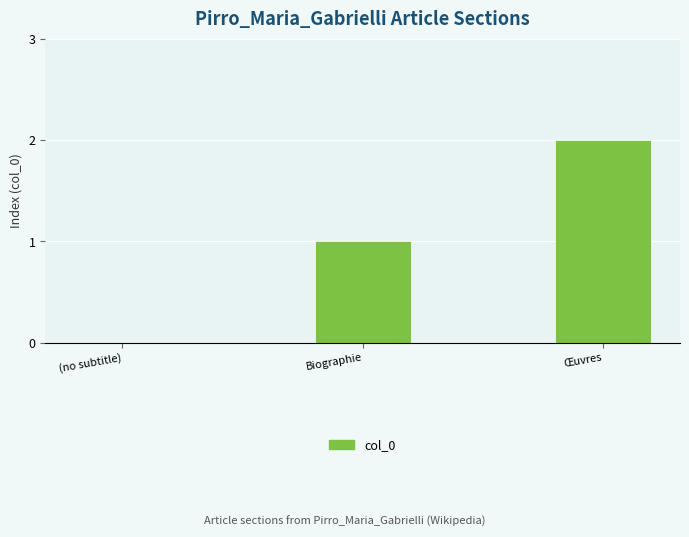

Is it true that the value at (no subtitle) is 1?

False